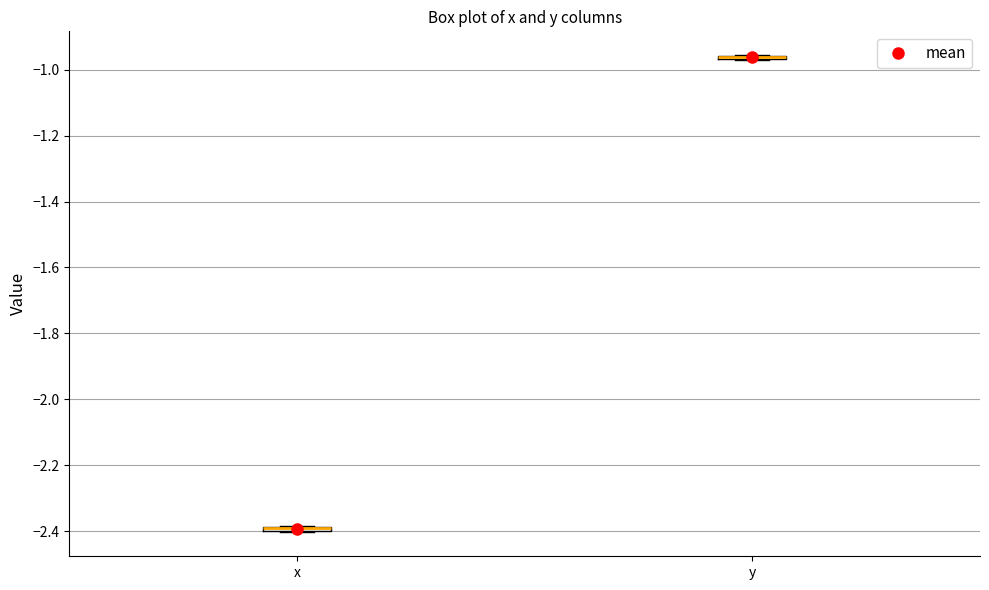

Where is the upper edge of the box for x on the y-axis? The values are not printed on the chart, so give them approximately, as read against the axis.

-2.38